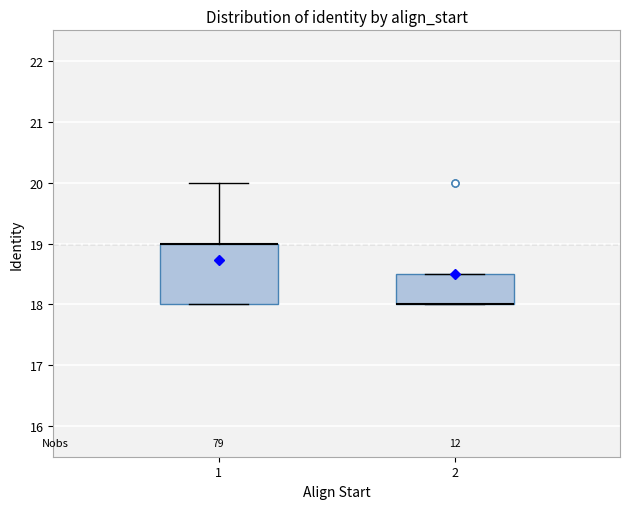

Reading left to right, read every box against the y-axis: the position of its median line, the range the box covers, and the ends of its whiskers. The values are not printed on the chart, so give them approximately, as read against the axis.

1: median 19.0 (drawn on the box's upper edge), box 18.0 to 19.0, whiskers 18.0 to 20.0
2: median 18.0 (drawn on the box's lower edge), box 18.0 to 18.5, whiskers 18.0 to 18.5